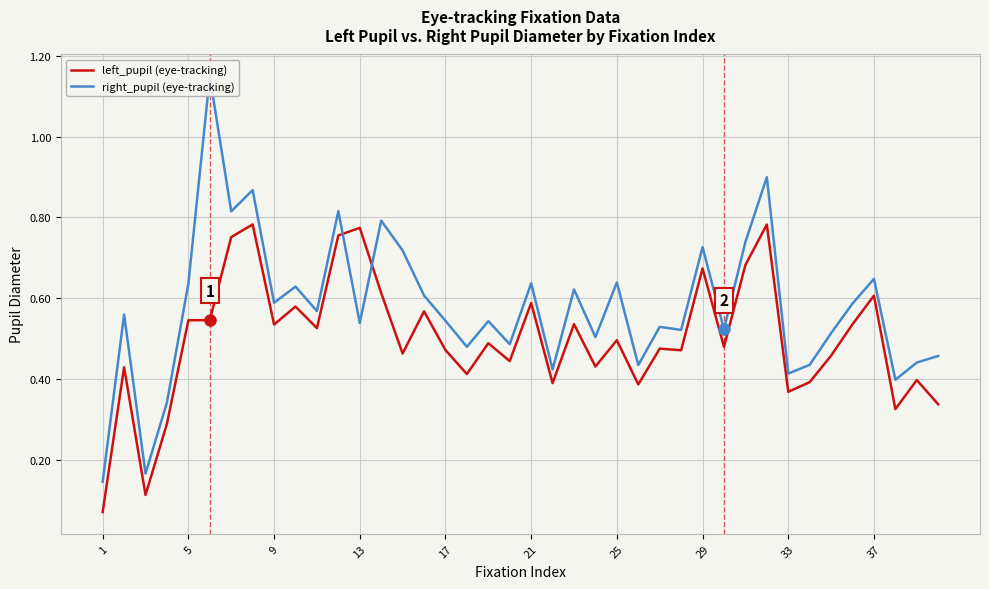

At which label is left_pupil (eye-tracking) closest to 0?

1